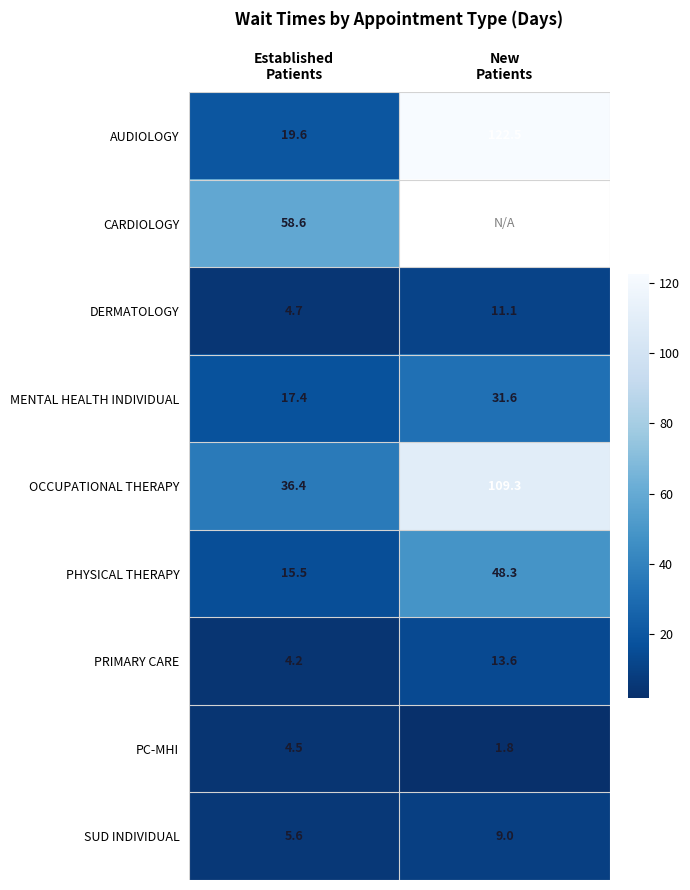

How many distinct data groups are displayed?

9